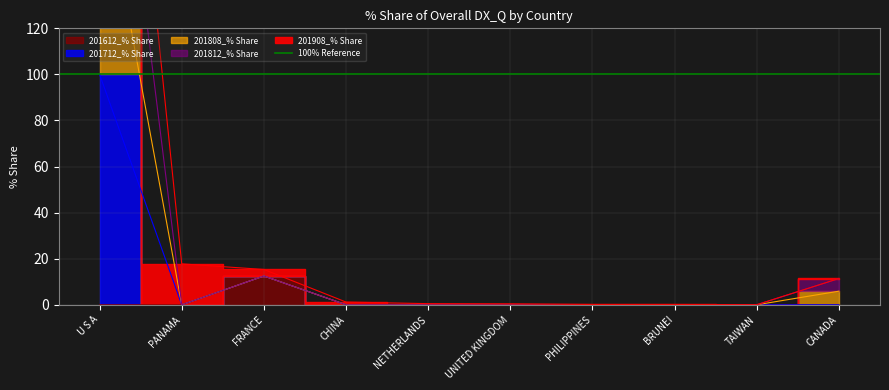

True or false: 201812_% Share and 201712_% Share cross at least once.

False